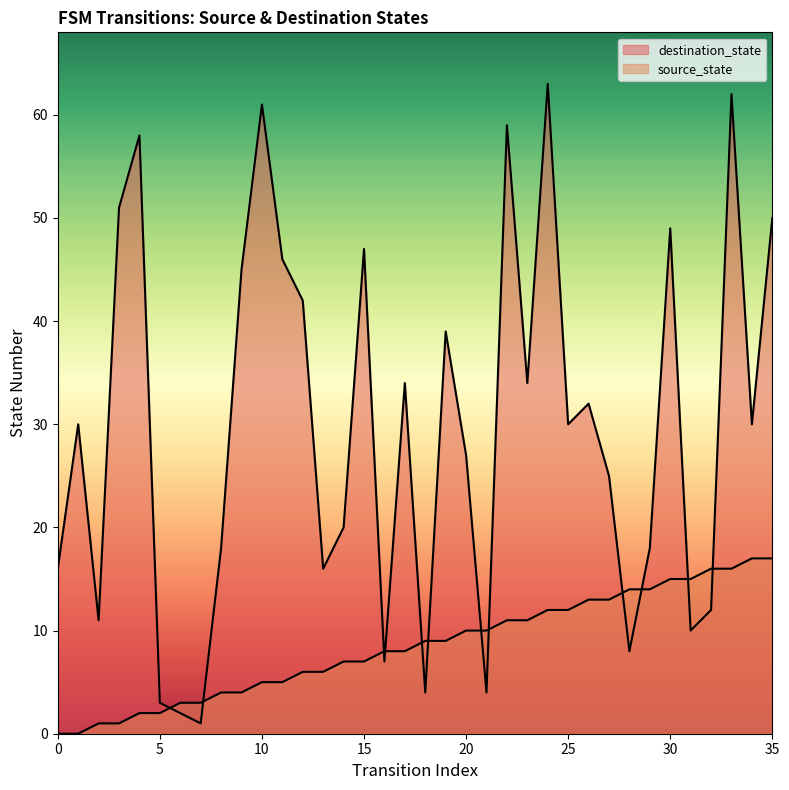

Rank the series at 14 from highest to lowest value.

destination_state, source_state